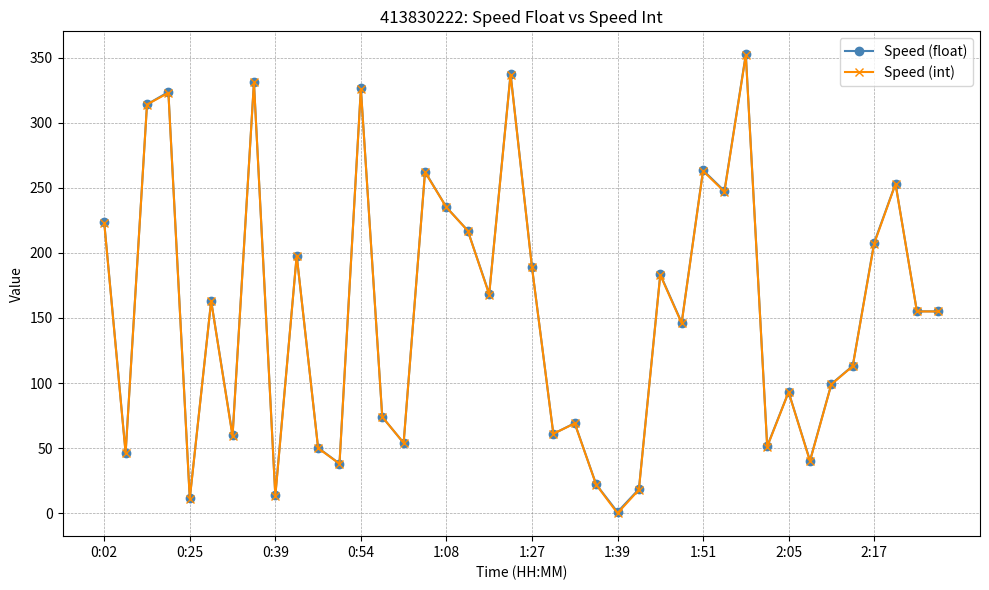

What is the value of the Speed (int) point at the 7th from the left?

59.0